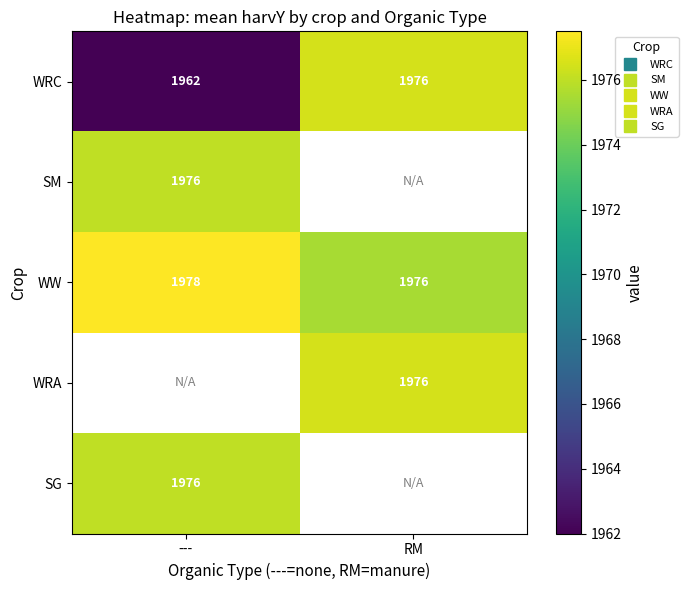

Which category has the lowest value in the SG series?

---